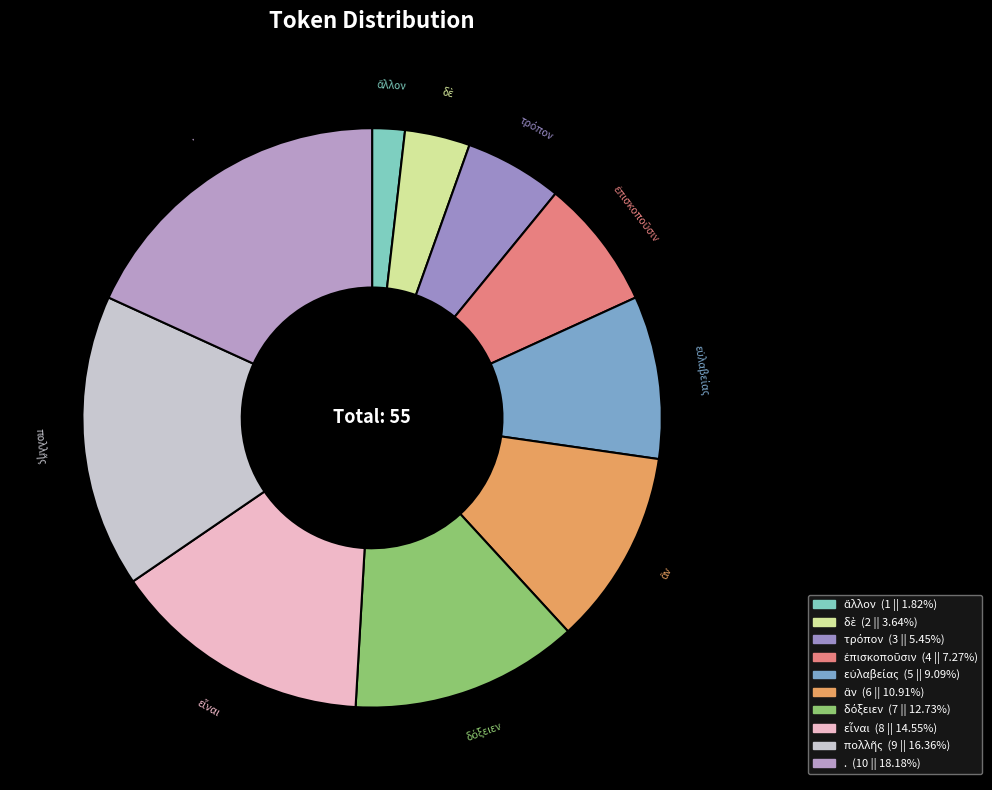

Is there a majority slice in this chart?

No